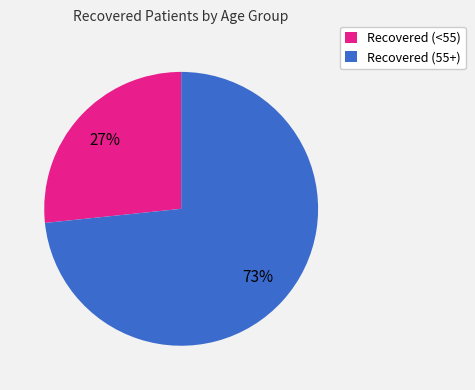

Is there a majority slice in this chart?

Yes